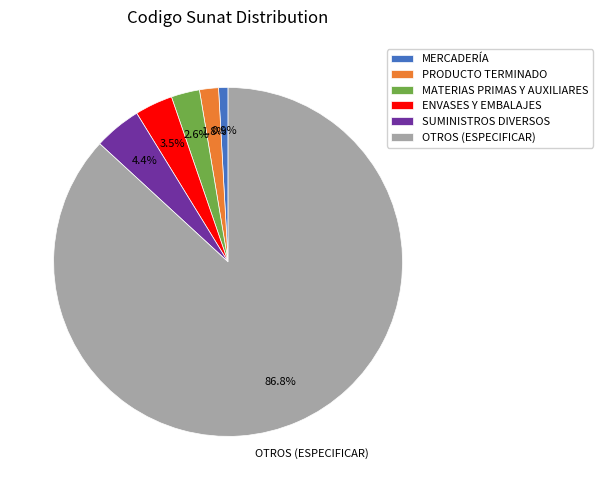

Is it true that PRODUCTO TERMINADO is 2% of the pie?

True